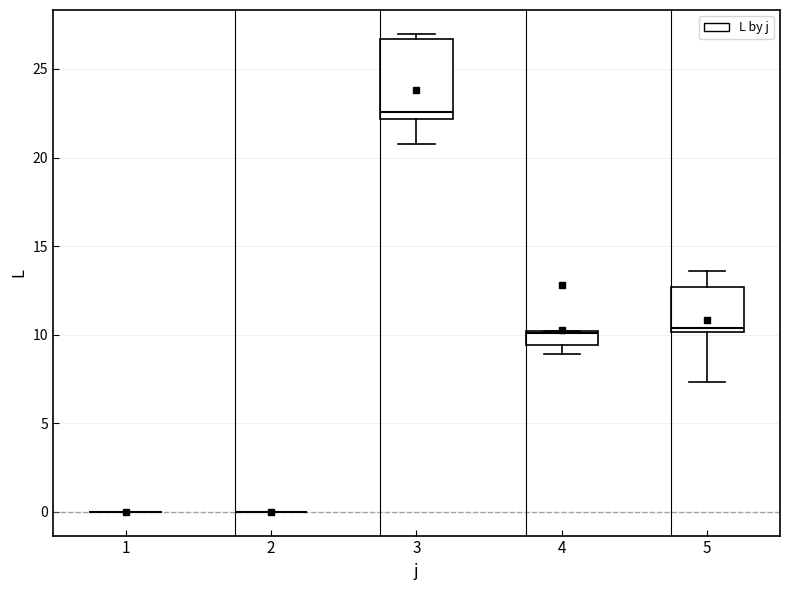

Reading left to right, transcribe this box plot: for each box, give where its median line is, the range the box spans, and where its two whiskers end, as read against the y-axis. The values are not printed on the chart, so give them approximately, as read against the axis.

1: box collapsed to a line at 0.0, whiskers 0.0 to 0.0
2: box collapsed to a line at 0.0, whiskers 0.0 to 0.0
3: median 22.5, box 22.0 to 26.5, whiskers 20.5 to 27.0
4: median 10.0, box 9.5 to 10.0, whiskers 9.0 to 10.0
5: median 10.5, box 10.0 to 12.5, whiskers 7.5 to 13.5